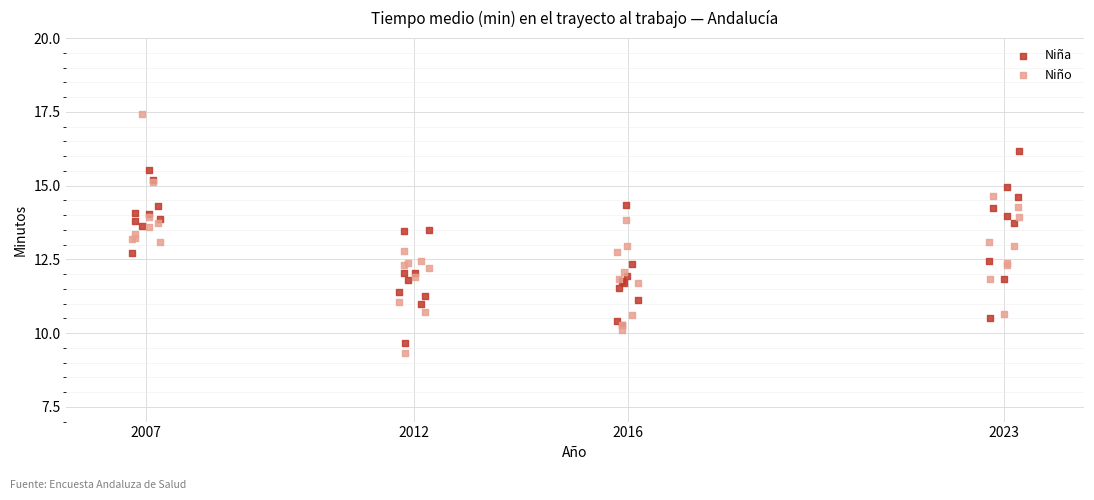

What is the X range (max minus min) for the scatter plot?

16.5